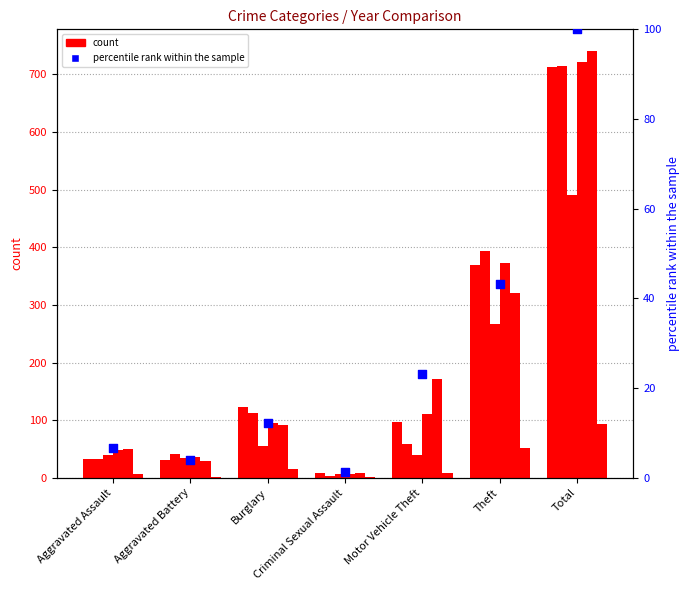

Between Motor Vehicle Theft and Criminal Sexual Assault, which is larger?

Motor Vehicle Theft